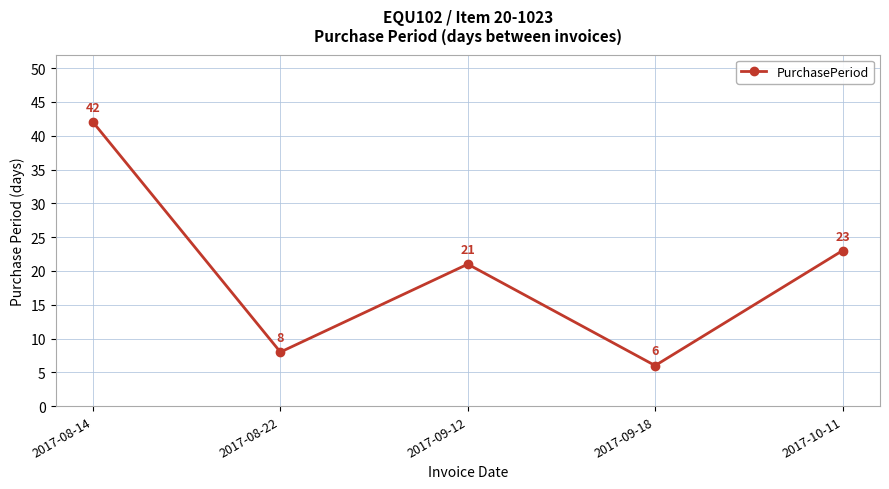

At which label is the value closest to 24?

2017-10-11